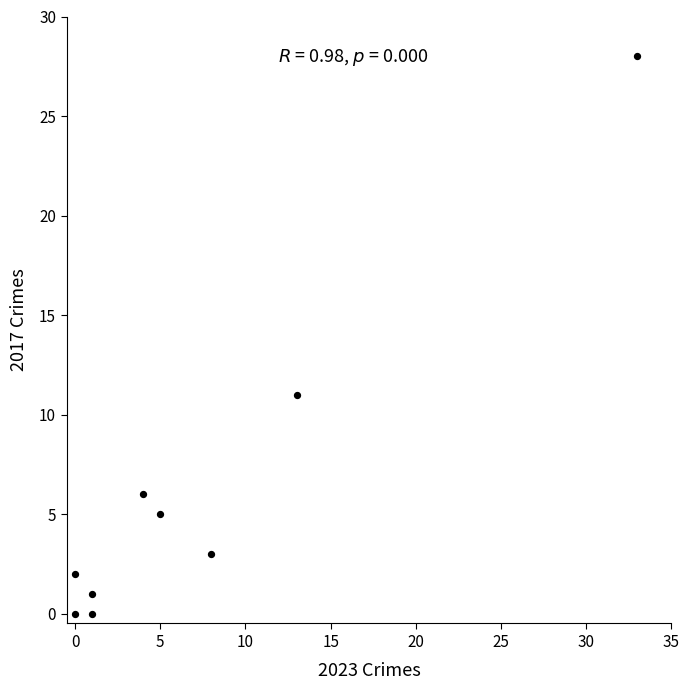

What Y value in the scatter plot is closest to 14?

11